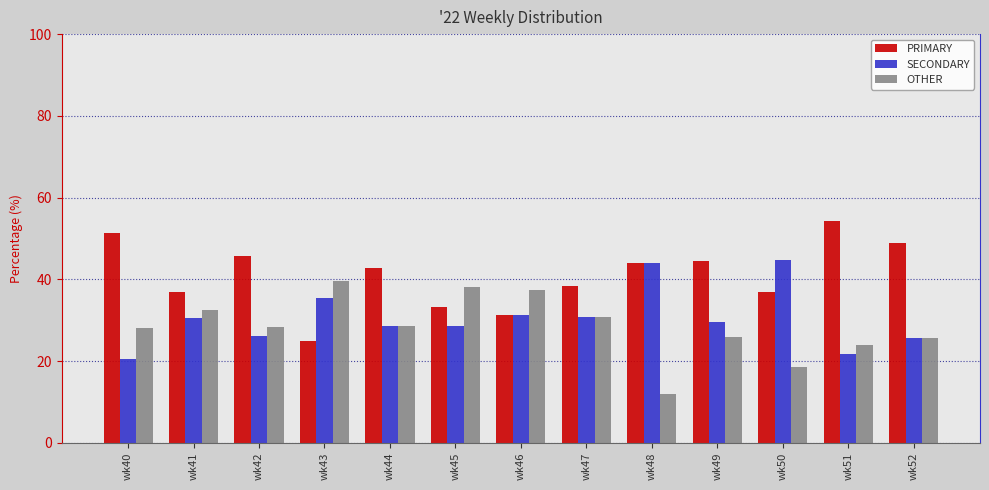

Where is PRIMARY nearest to the value 39?

wk47